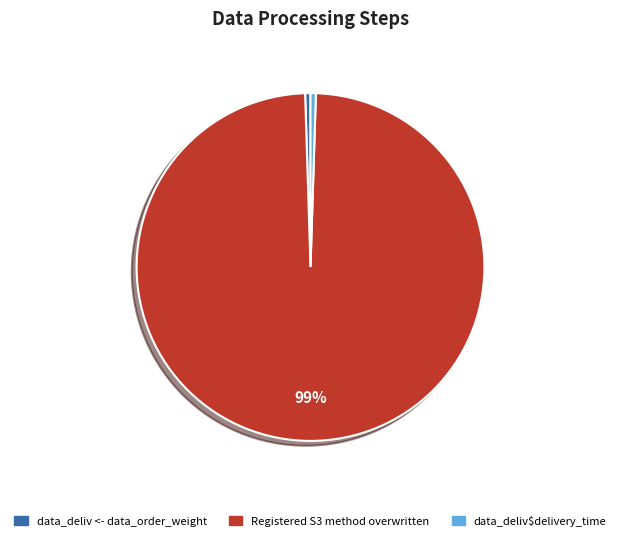

Is there a majority slice in this chart?

Yes